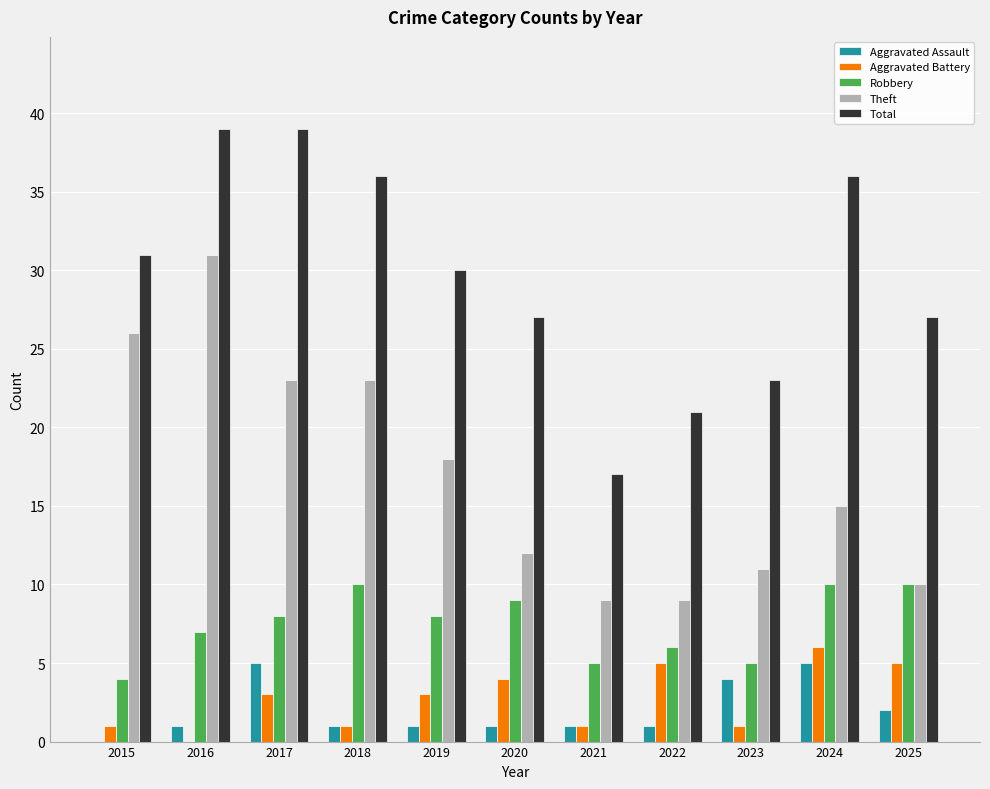

Which series has the largest total across all categories?

Total